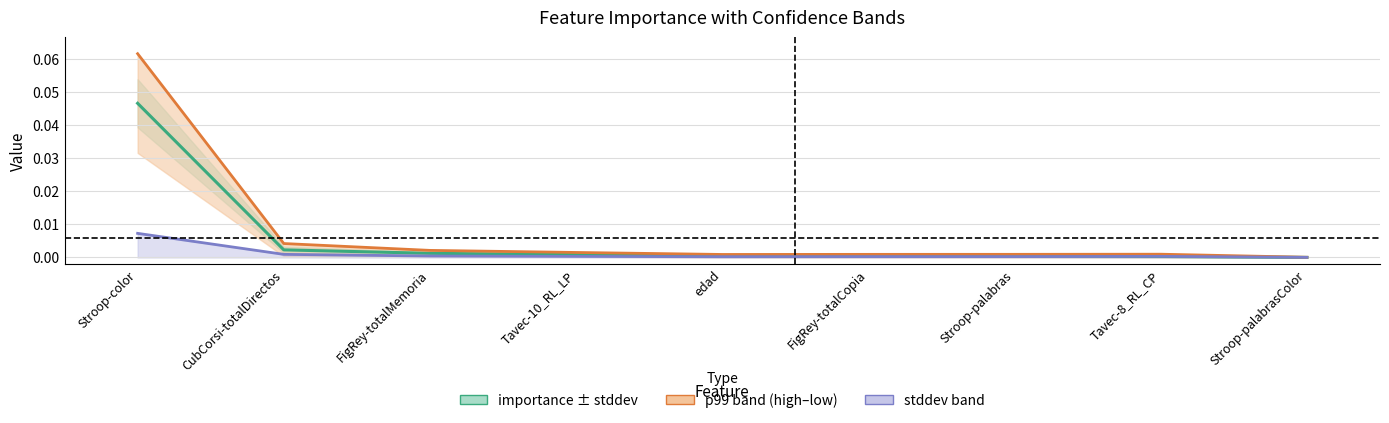

Which series has the widest spread of values?

p99_high